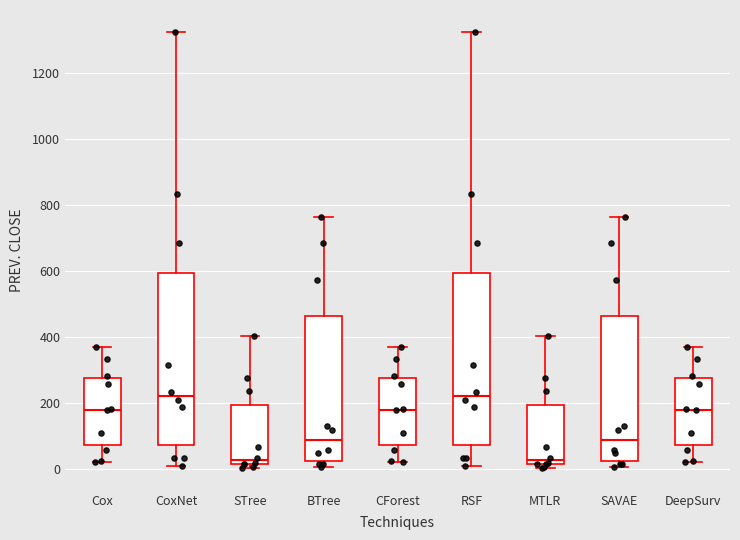

Reading left to right, read every box against the y-axis: the position of its median line, the range the box covers, and the ends of its whiskers. The values are not printed on the chart, so give them approximately, as read against the axis.

Cox: median 180, box 80 to 280, whiskers 20 to 360
CoxNet: median 220, box 80 to 600, whiskers 0 to 1320
STree: median 20 (just above the box's lower edge), box 20 to 200, whiskers 0 to 400
BTree: median 80, box 20 to 460, whiskers 0 to 760
CForest: median 180, box 80 to 280, whiskers 20 to 360
RSF: median 220, box 80 to 600, whiskers 0 to 1320
MTLR: median 20 (just above the box's lower edge), box 20 to 200, whiskers 0 to 400
SAVAE: median 80, box 20 to 460, whiskers 0 to 760
DeepSurv: median 180, box 80 to 280, whiskers 20 to 360